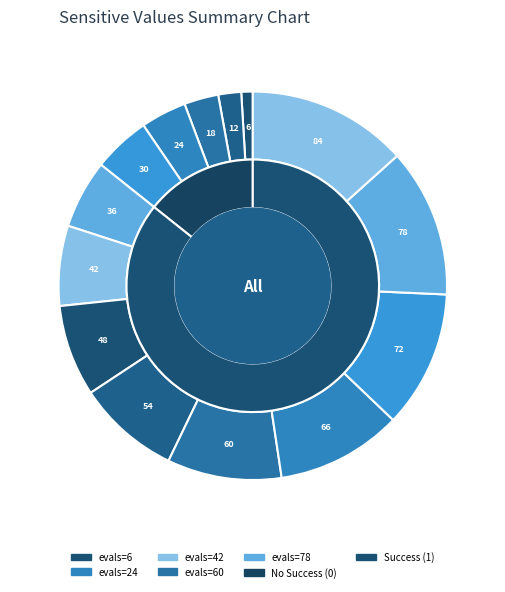

What is the change in value from 36 to 84?

+48